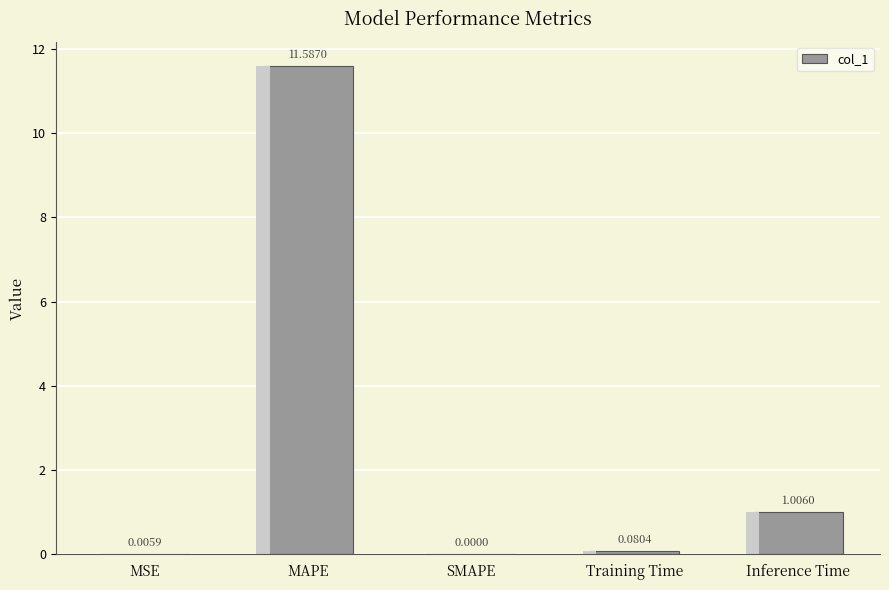

What is the difference between the values at SMAPE and MAPE?

11.6